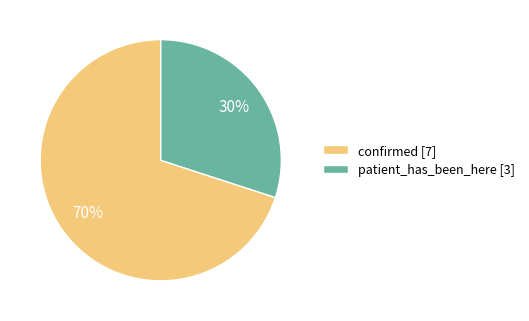

Between patient_has_been_here [3] and confirmed [7], which is larger?

confirmed [7]